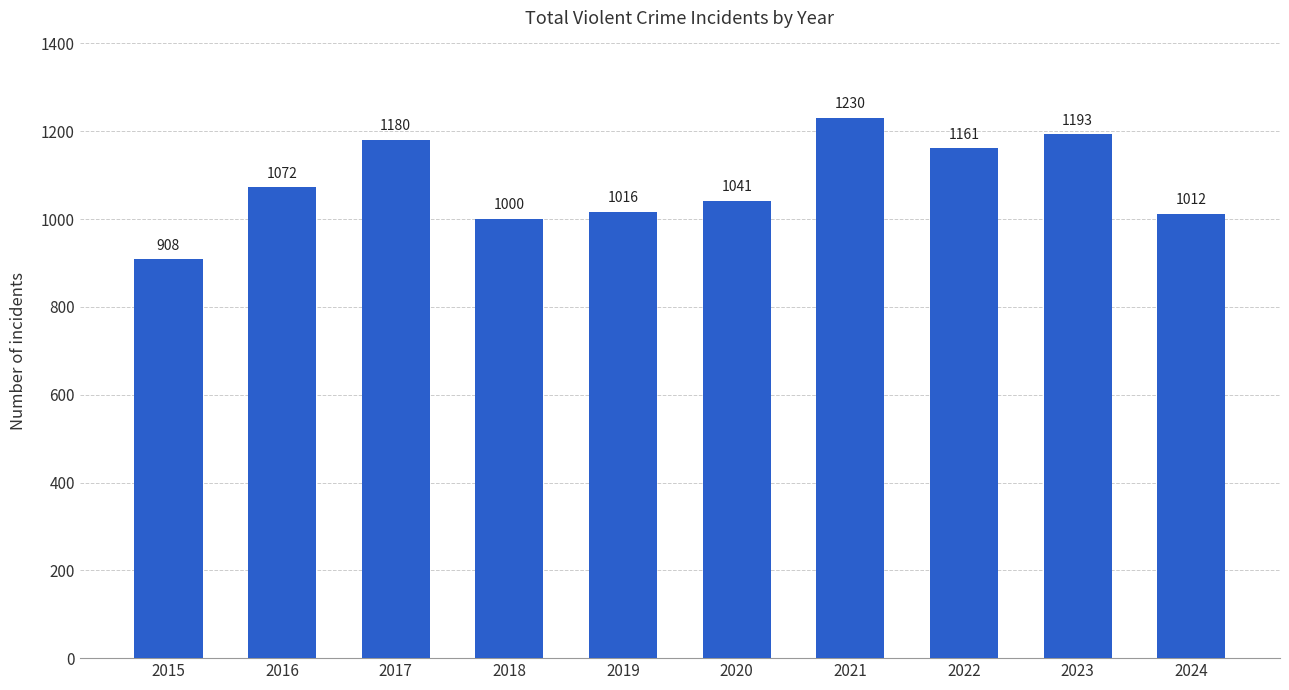

Rank the categories by value from lowest to highest.

2015, 2018, 2024, 2019, 2020, 2016, 2022, 2017, 2023, 2021